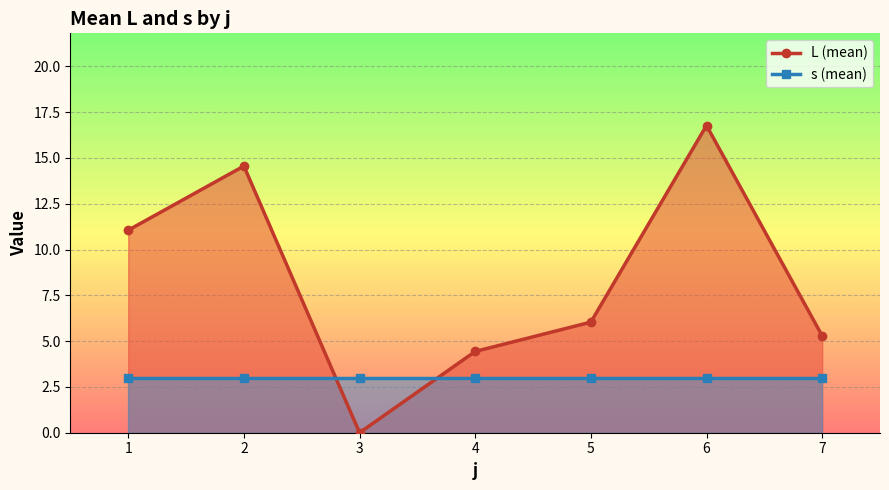

Which series changed the most between 1 and 5?

L (mean)